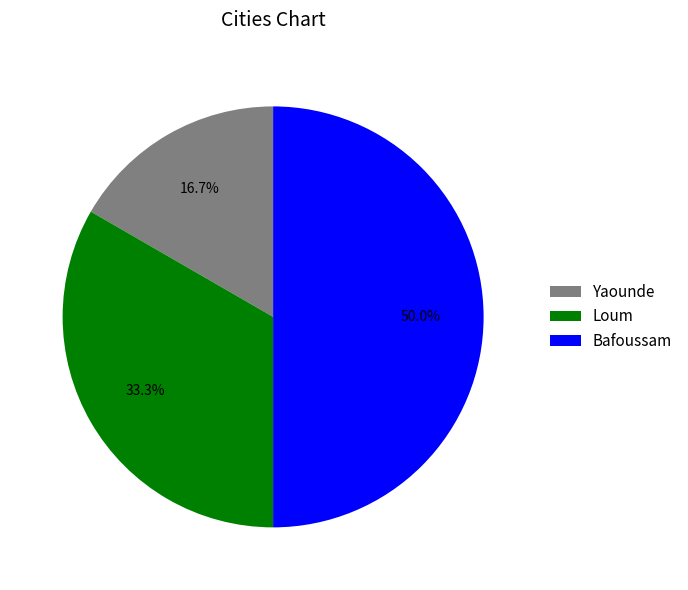

To the nearest percent, what percentage of the pie is Bafoussam?

50%